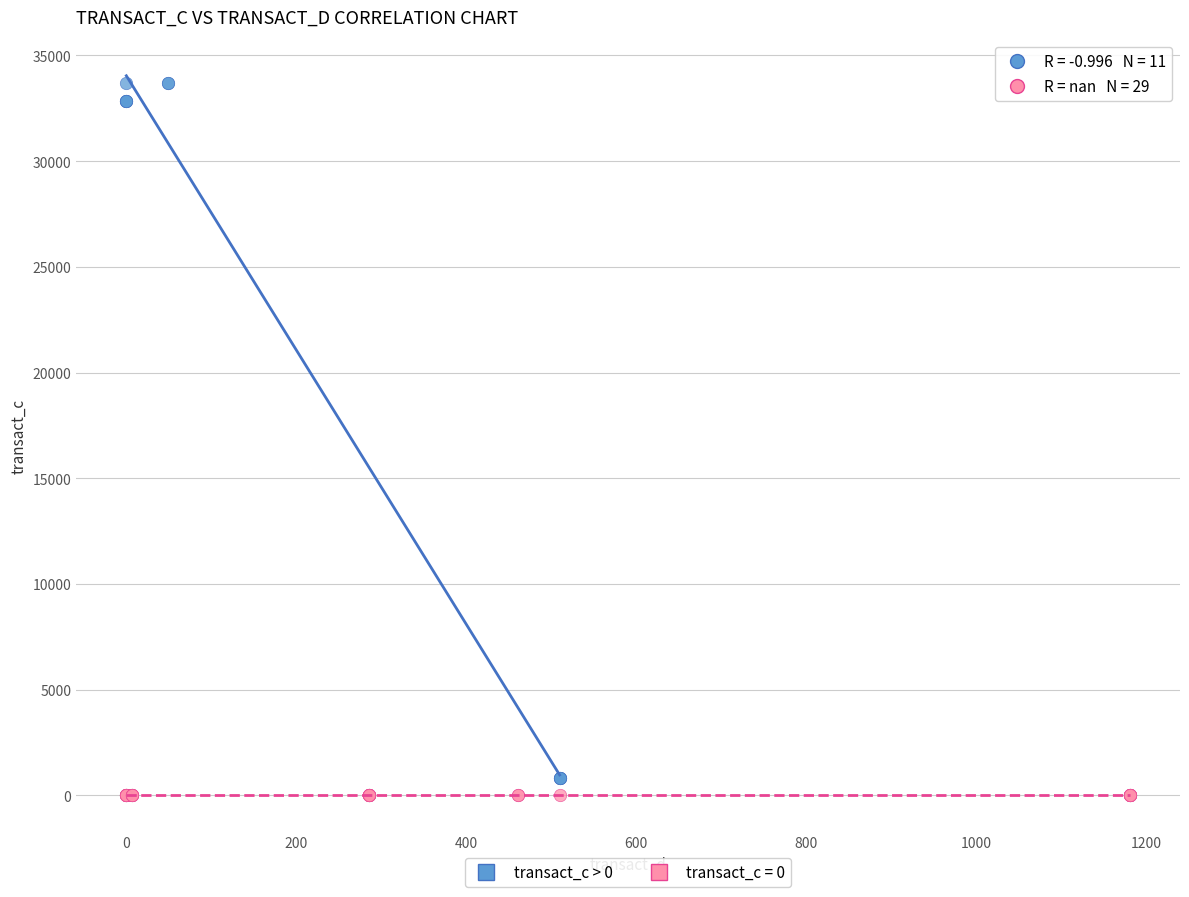

Which series reaches the maximum Y coordinate?

transact_c > 0